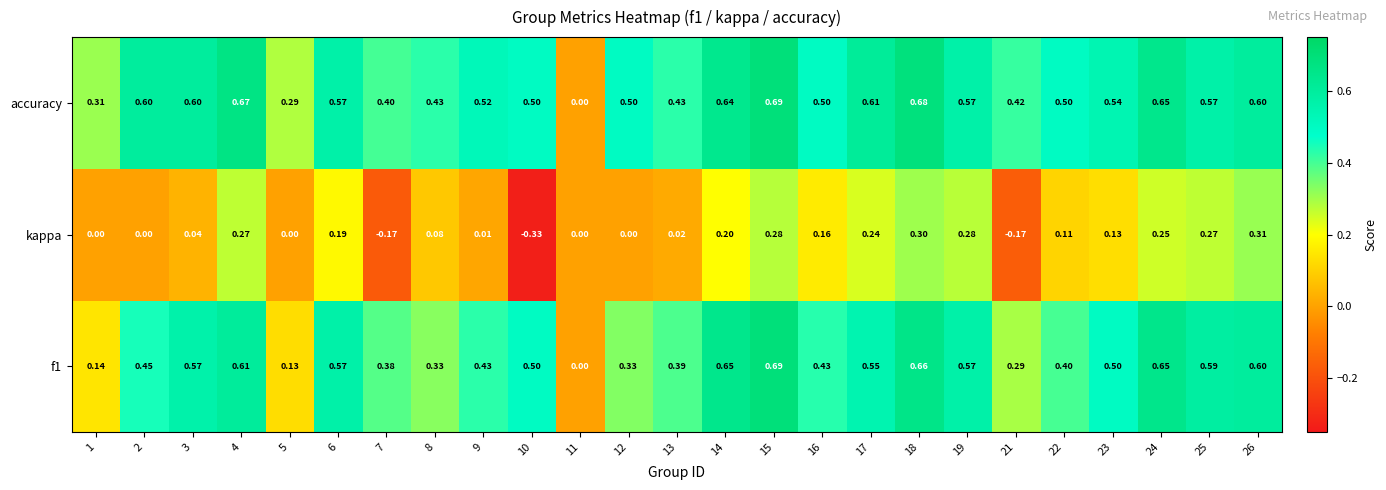

Between 21 and 24, which series saw the biggest shift?

kappa